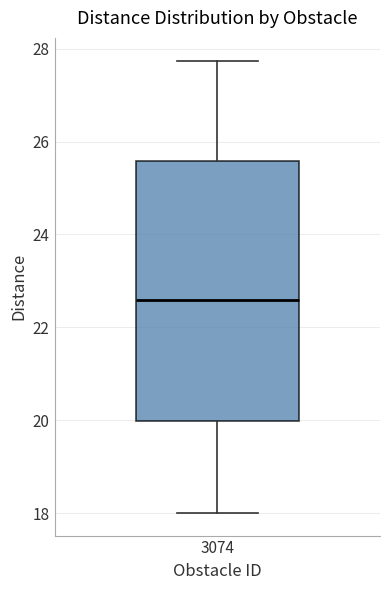

Where is the lower edge of the box at x = 3074 on the y-axis? The values are not printed on the chart, so give them approximately, as read against the axis.

20.0